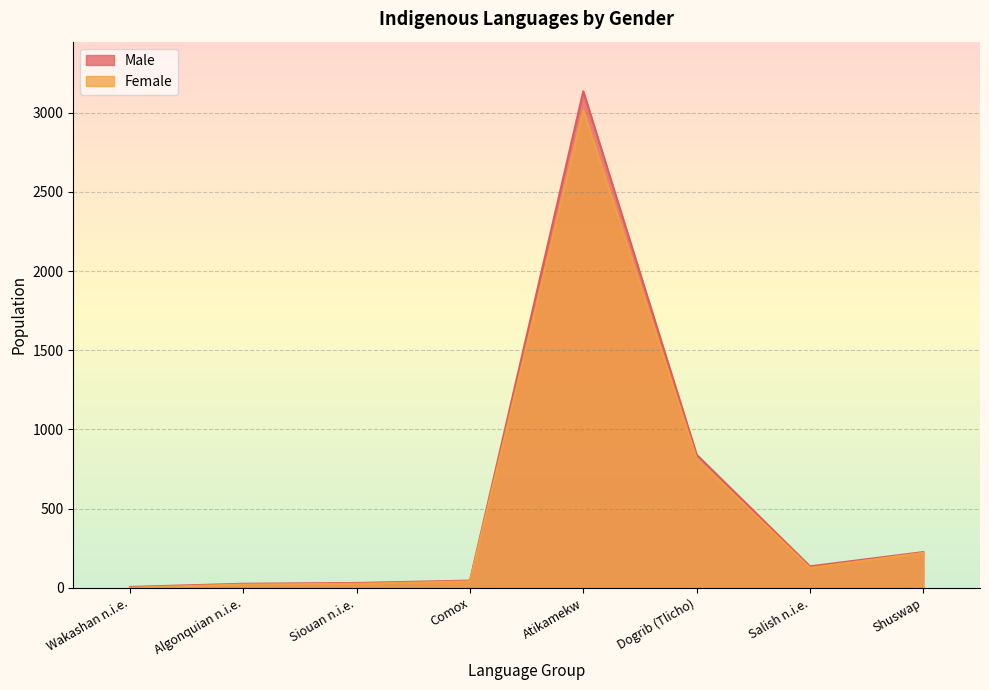

At which category does the chart reach its minimum across all series?

Wakashan n.i.e.